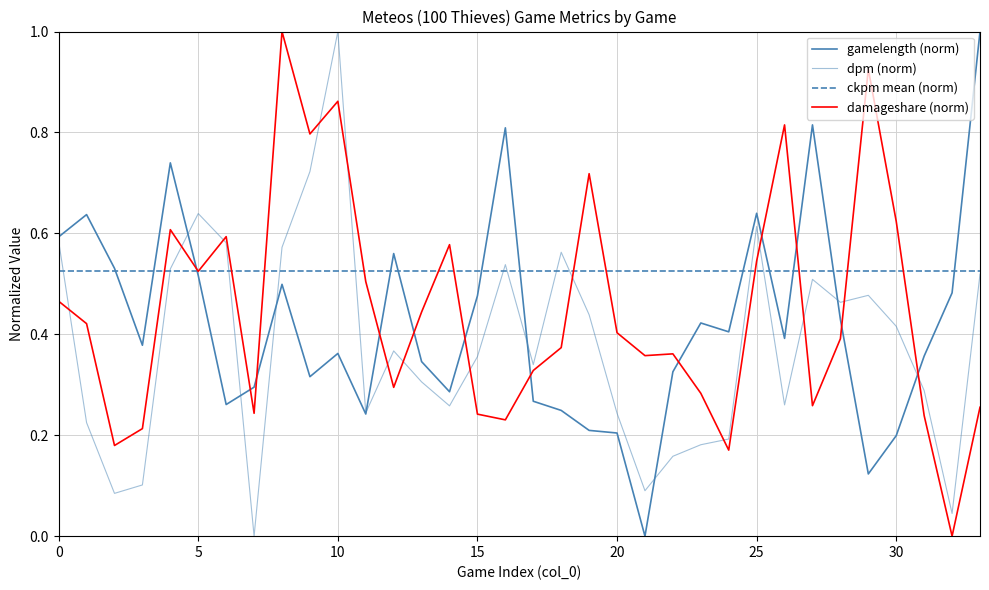

Is this an area chart (filled region under the line)?

No